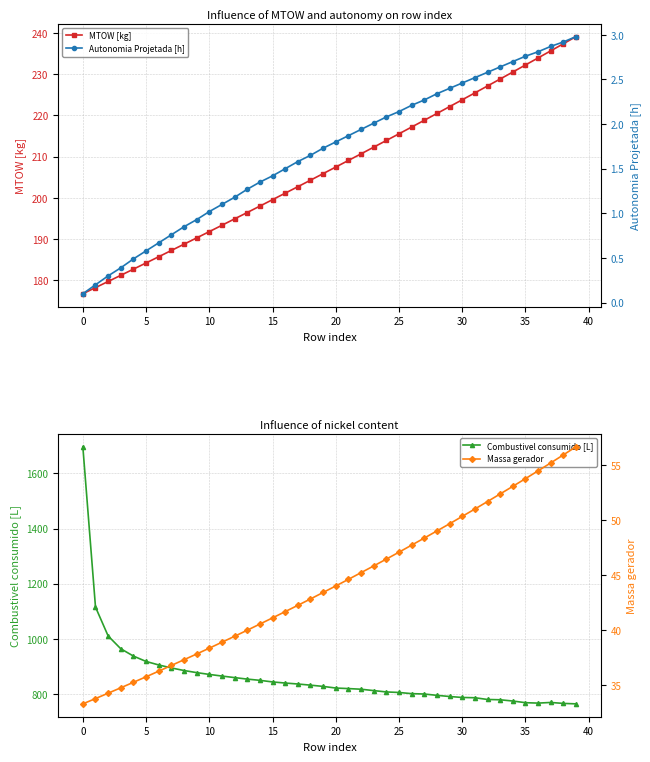

What are all the series names shown in the legend?

MTOW [kg], Autonomia Projetada [h], Combustivel consumido [L], Massa gerador